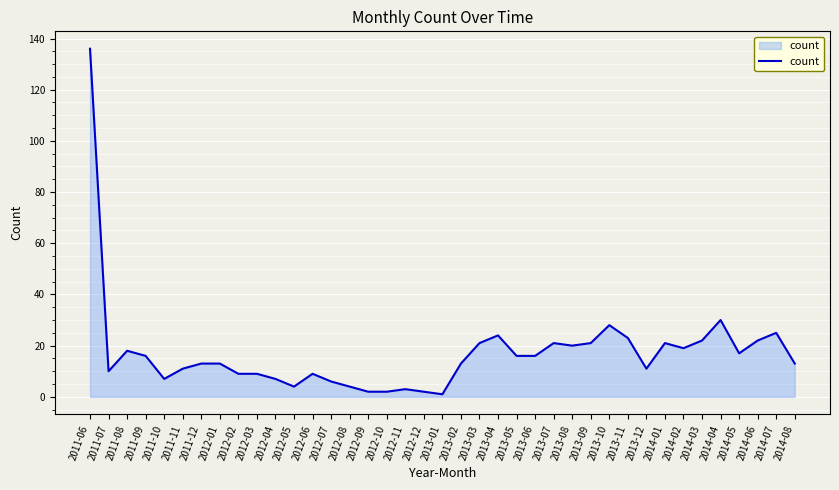

How many lines are shown in the chart?

1